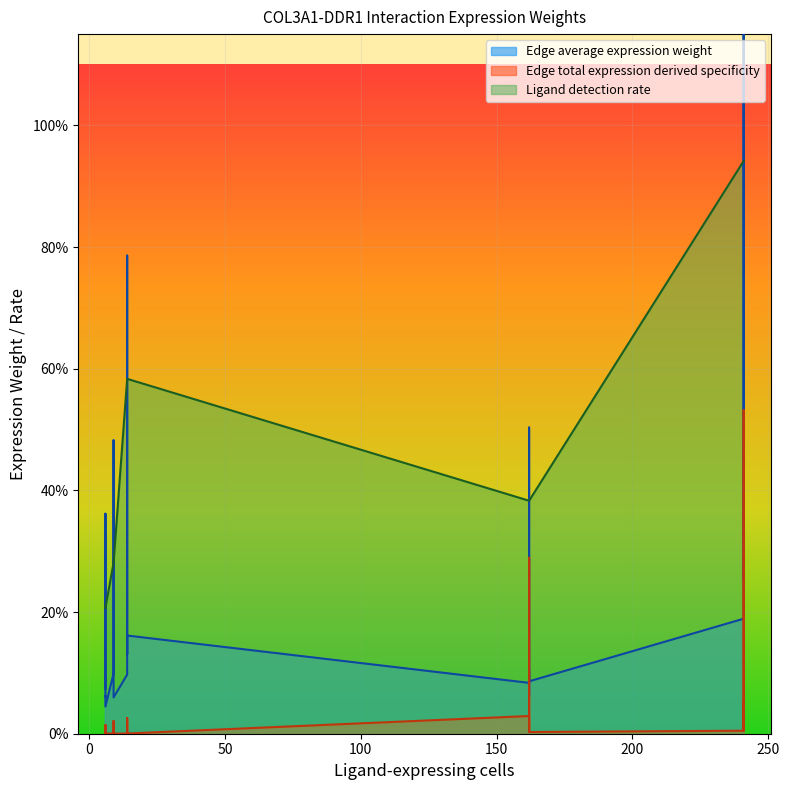

Rank the series by their average value, from lowest to highest.

Edge total expression derived specificity, Edge average expression weight, Ligand detection rate